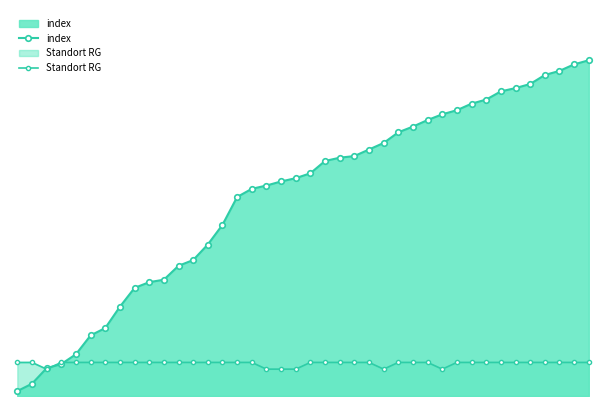

What is the sum of the Standort RG values at 1 and 8?

10.0